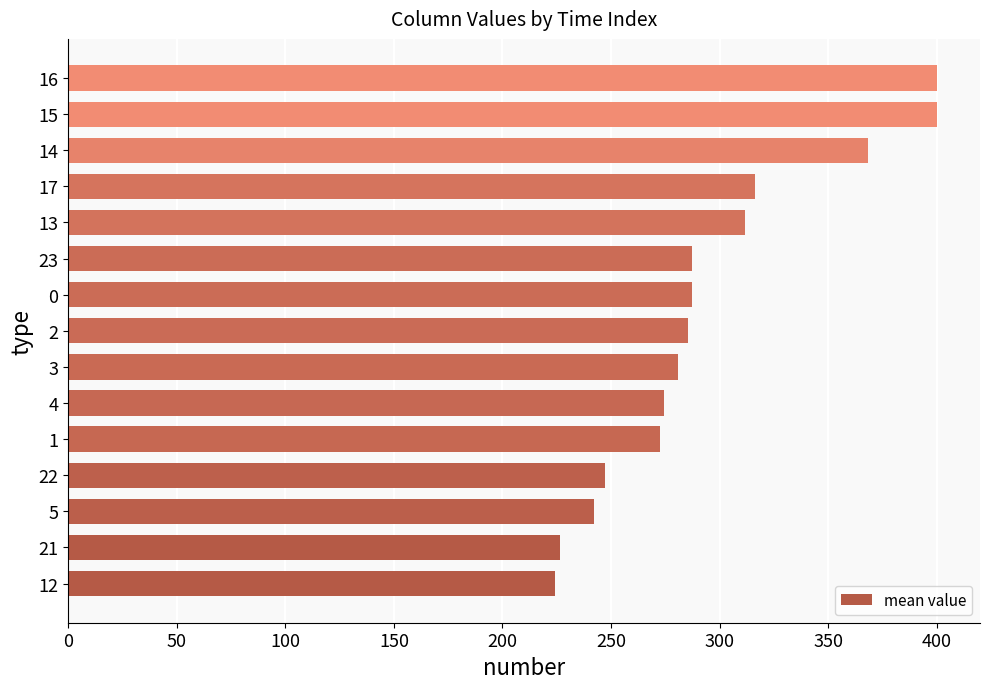

Is it true that the value at 4 is 274.4?

True